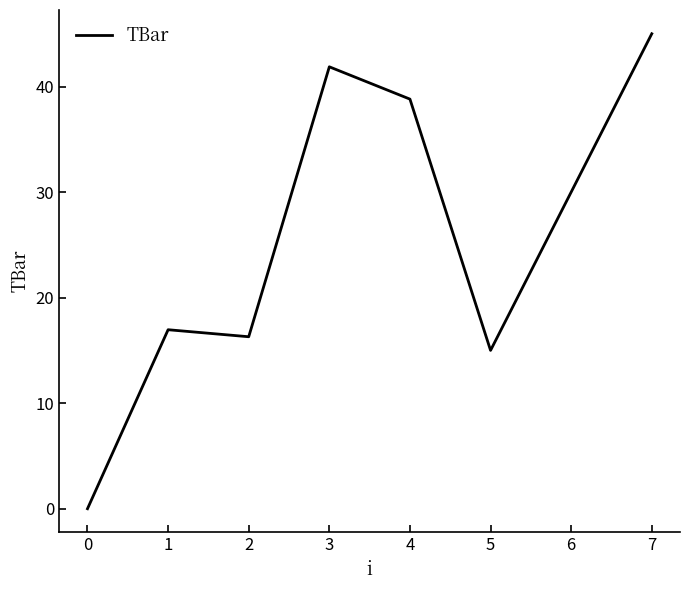

How many distinct data groups are displayed?

1